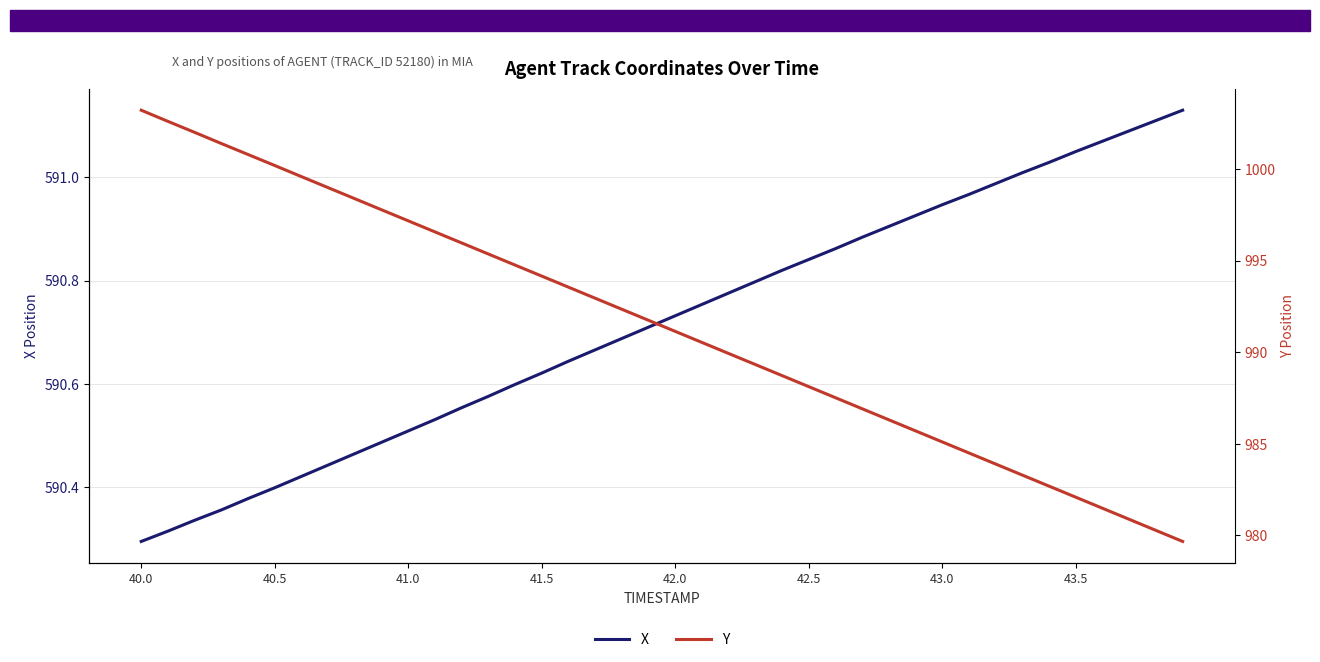

Where is X nearest to the value 590?

40.0